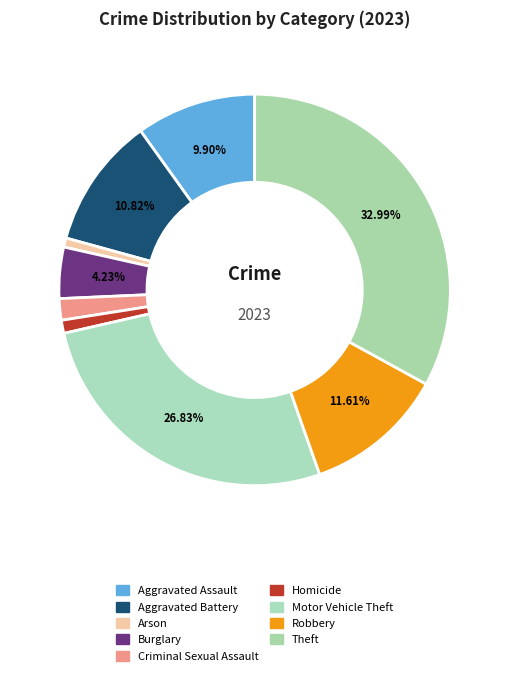

Count the number of slices in the pie.

9